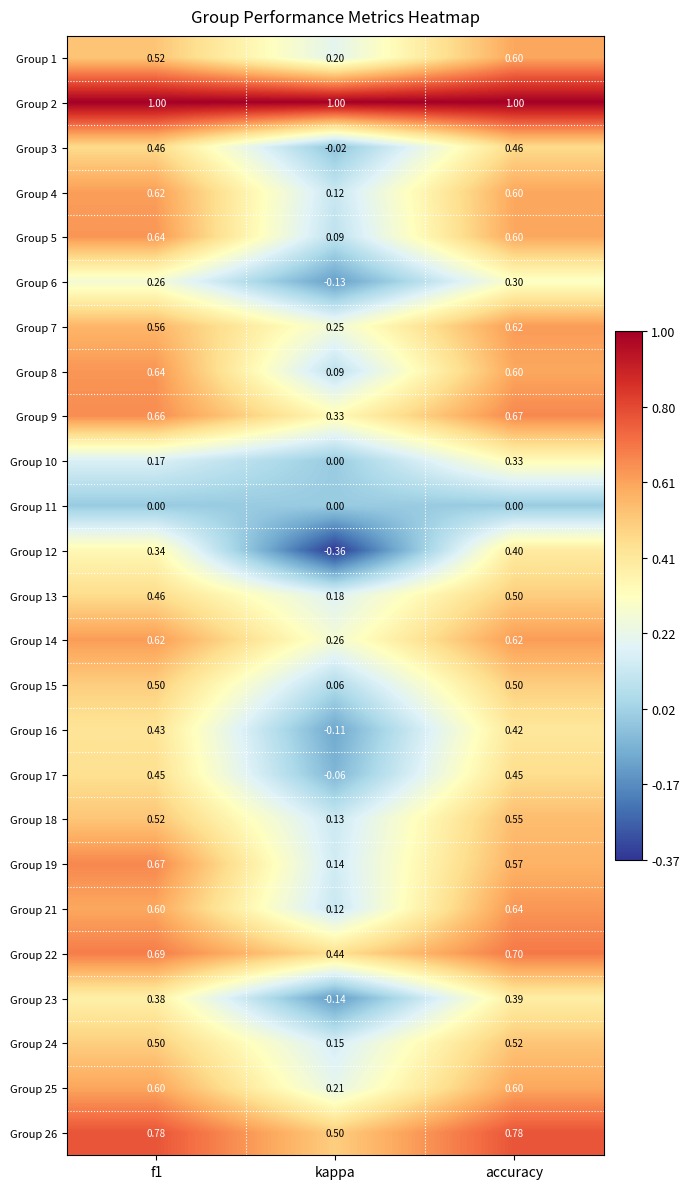

At which label does Group 17 reach its minimum?

kappa